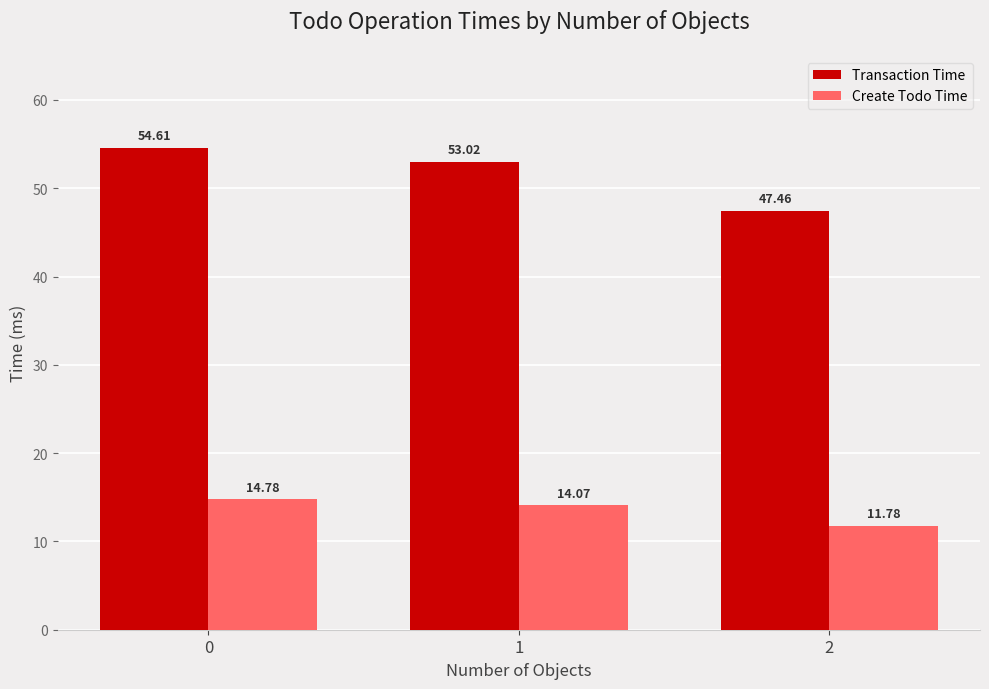

Reading left to right, extract all data points from this chart.

Transaction Time: 54.6	53.0	47.5
Create Todo Time: 14.8	14.1	11.8